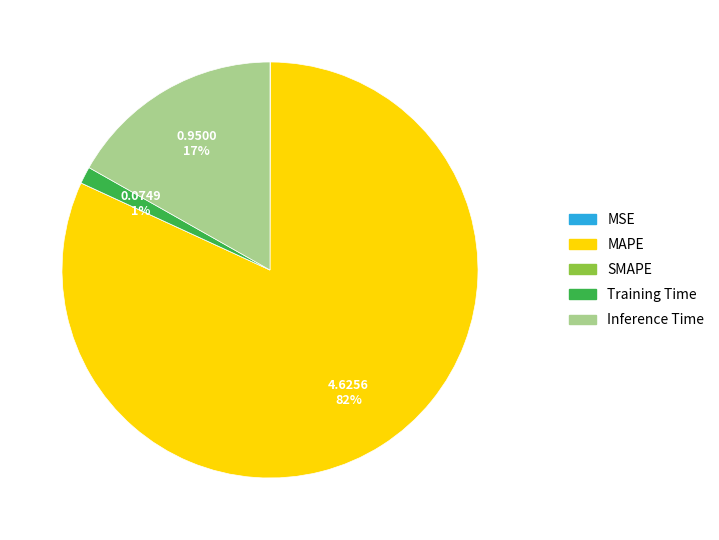

Combined, do MAPE and Training Time account for over 50%?

Yes